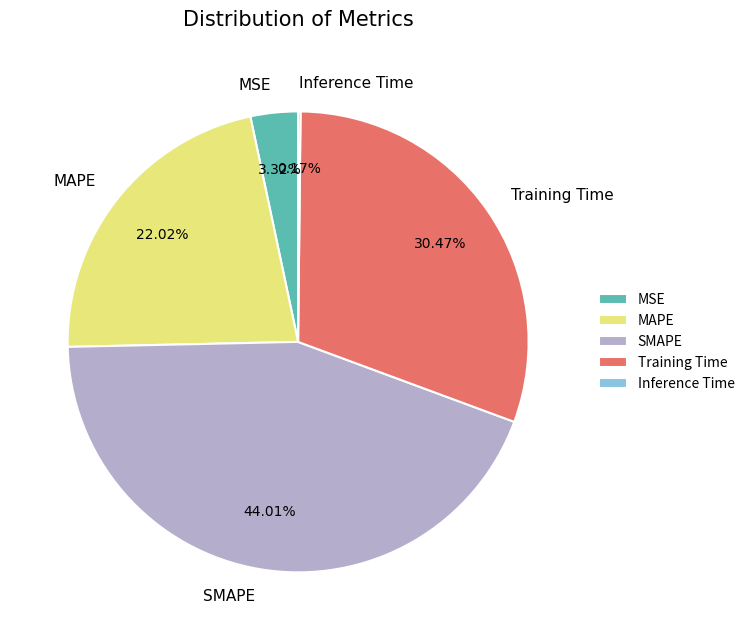

Is there a majority slice in this chart?

No